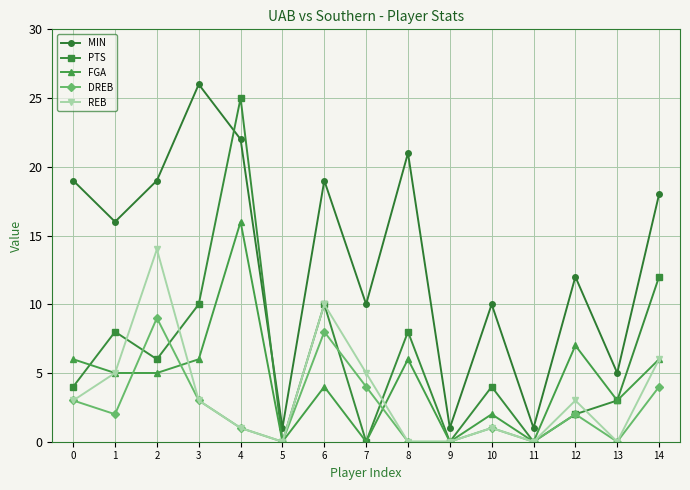

The value of PTS at 9 is -12. True or false?

False